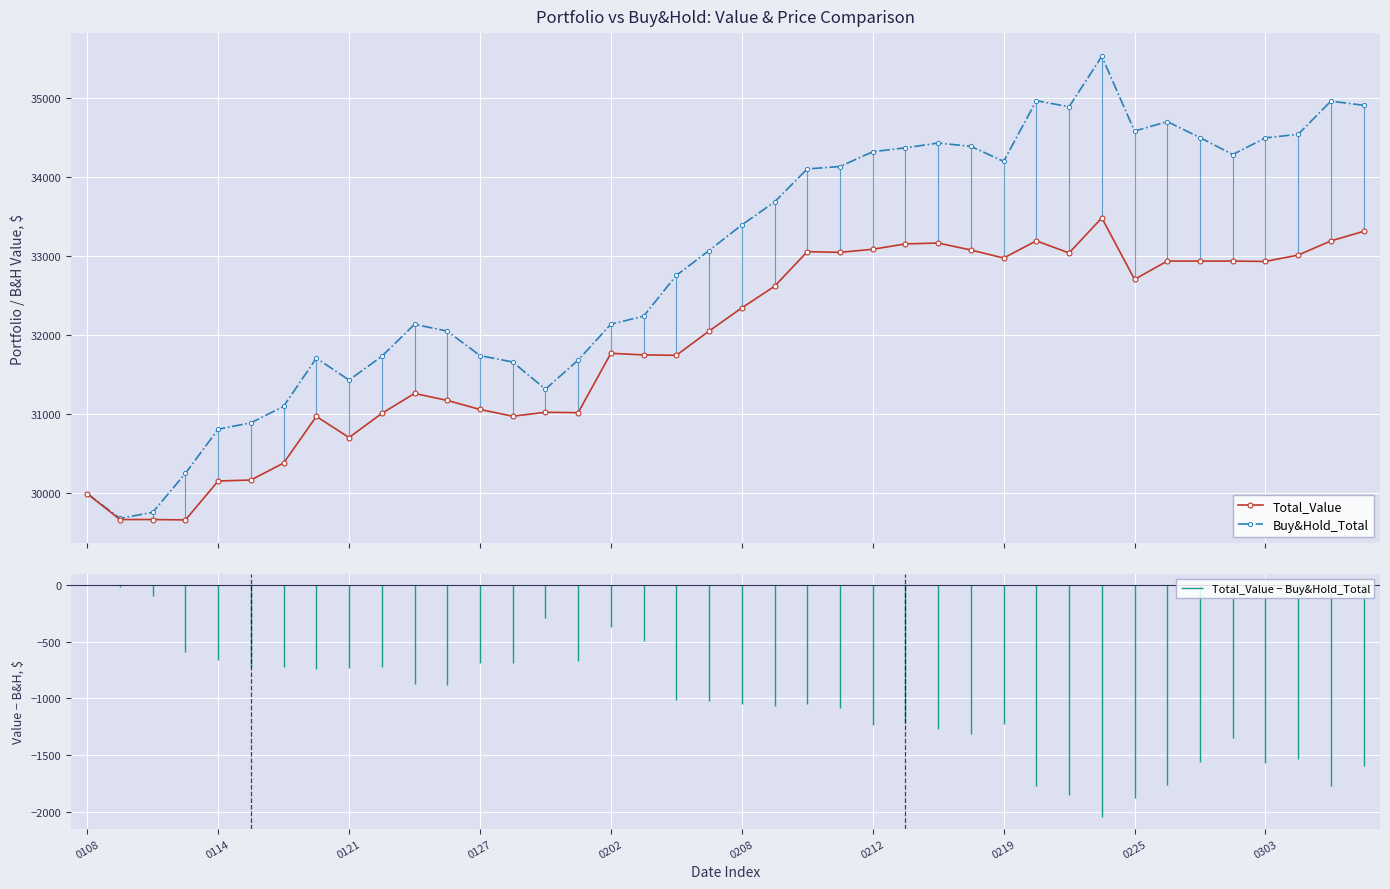

True or false: Total_Value and Buy&Hold_Total intersect in this chart.

False